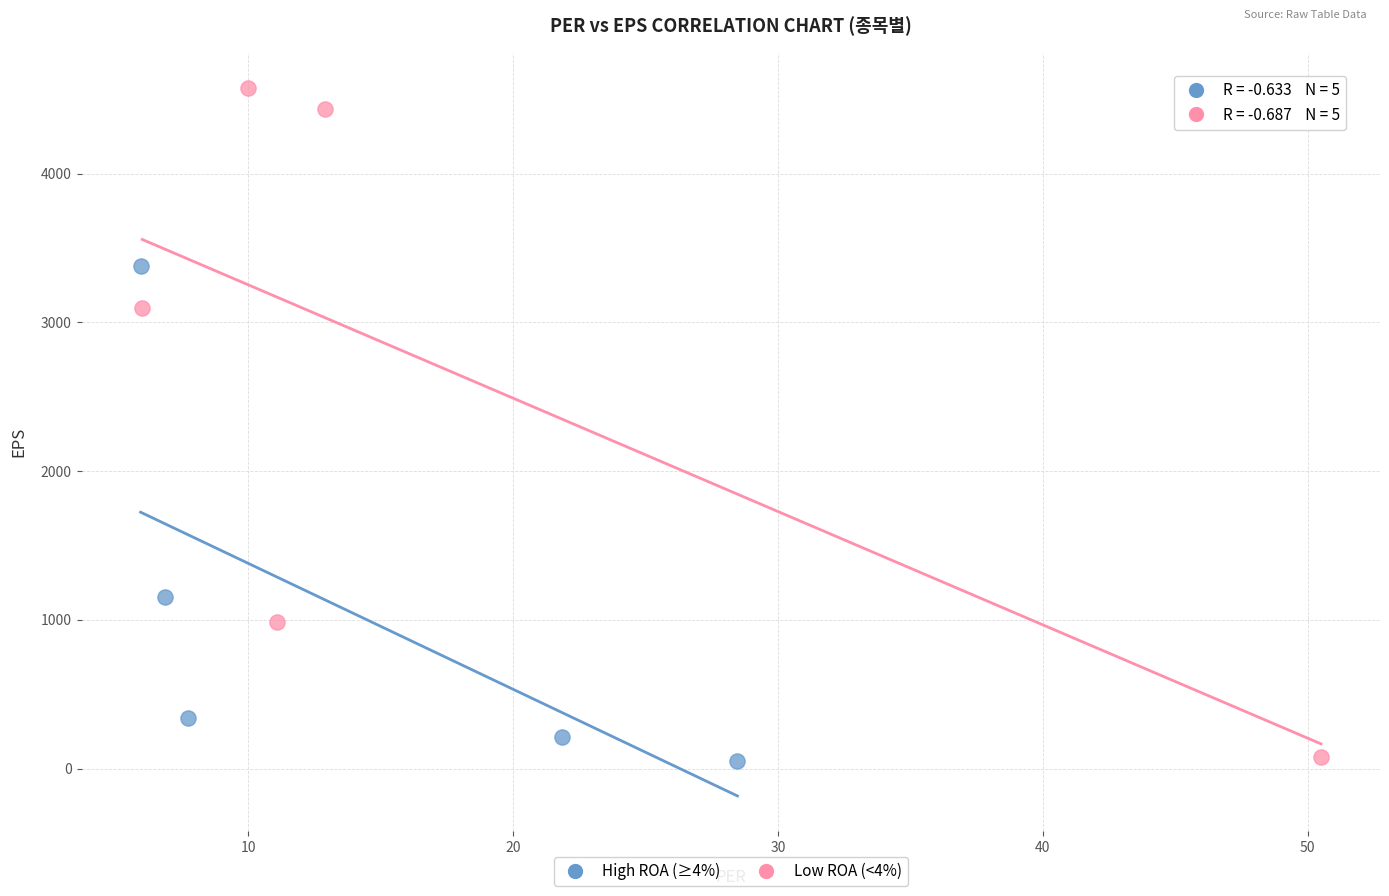

What are all the series names shown in the legend?

High ROA (≥4%), Low ROA (<4%)